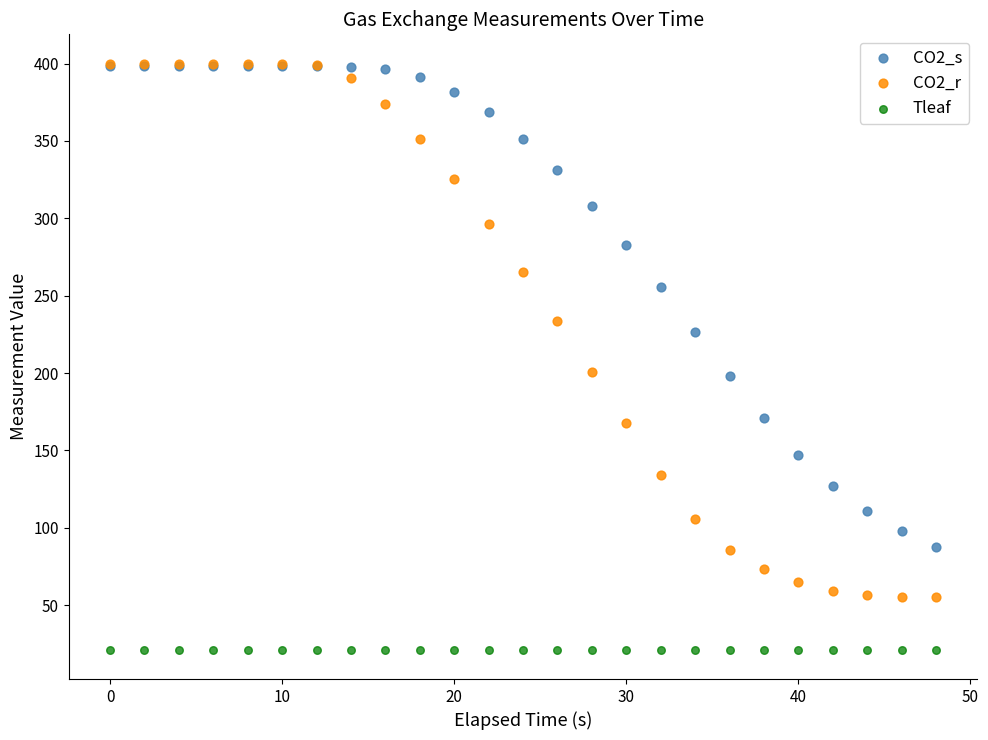

What are all the series names shown in the legend?

CO2_s, CO2_r, Tleaf